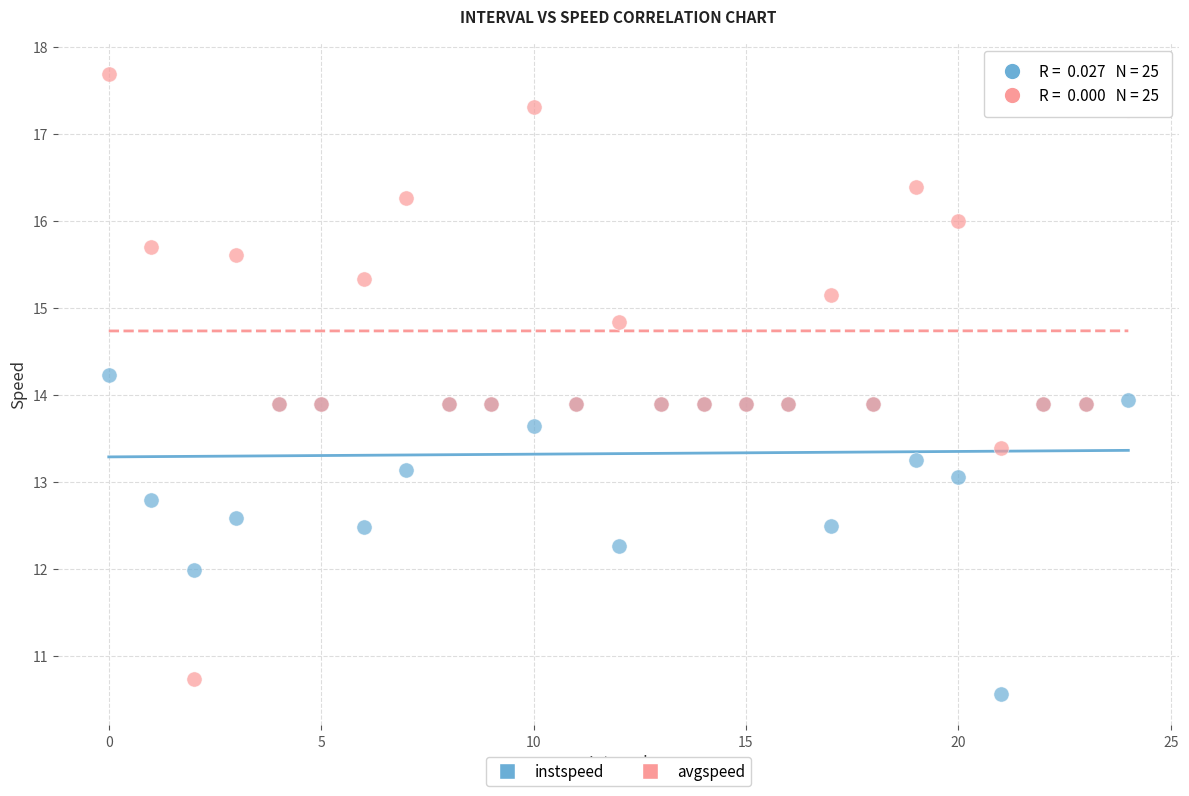

What are all the series names shown in the legend?

instspeed, avgspeed